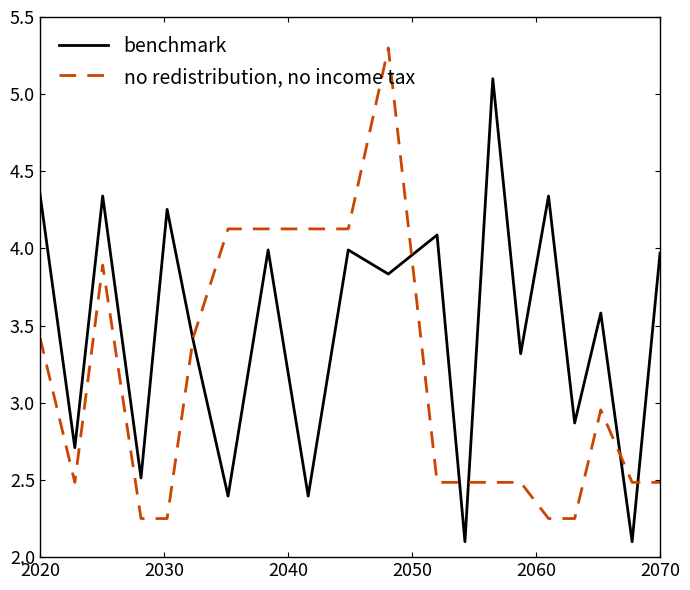

What is the smallest value displayed?

2.1